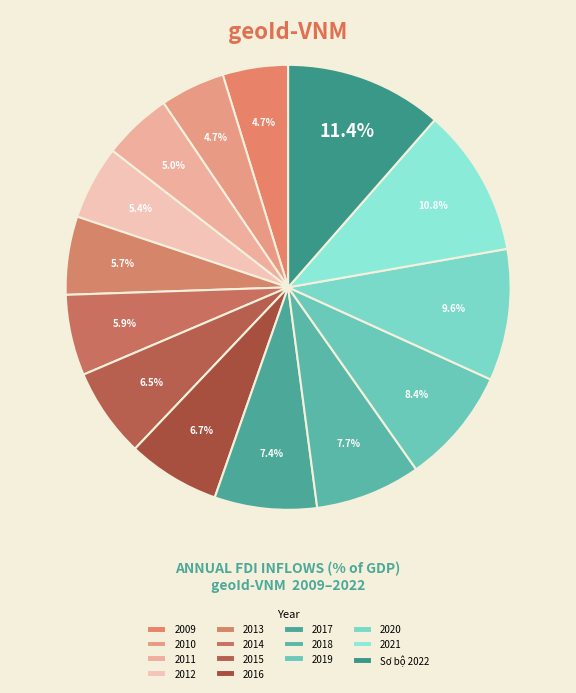

What is the total percentage of Sơ bộ 2022 and 2009?

16.2%